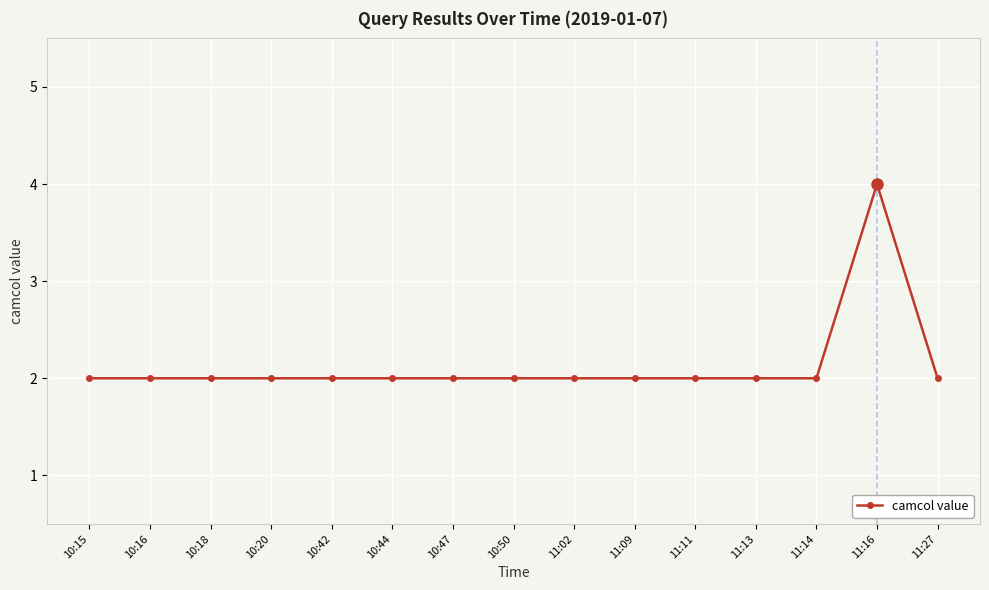

What is the maximum value shown in the chart?

4